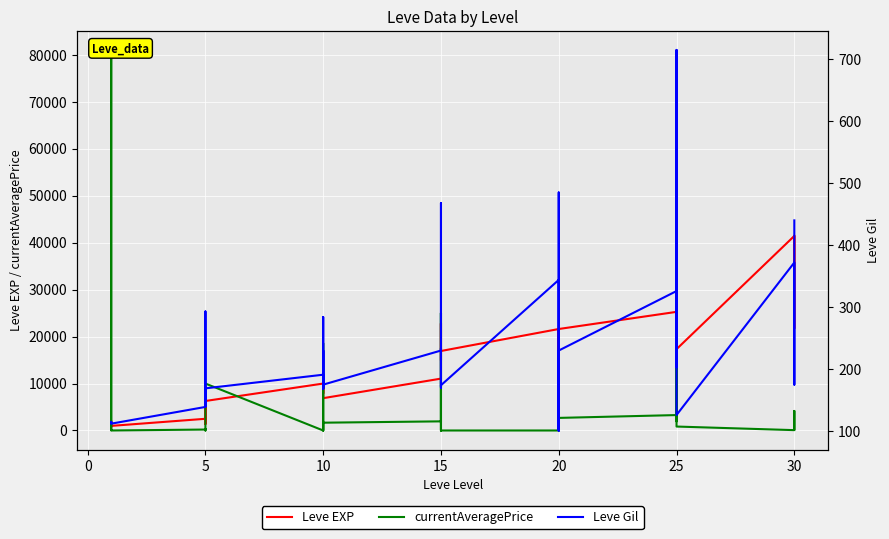

True or false: currentAveragePrice and Leve EXP intersect in this chart.

True